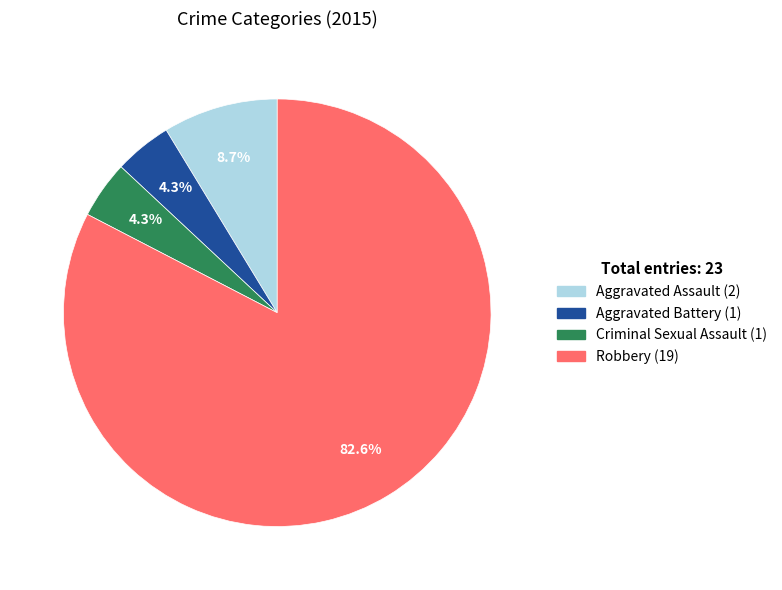

Is it true that Criminal Sexual Assault is 4% of the pie?

True